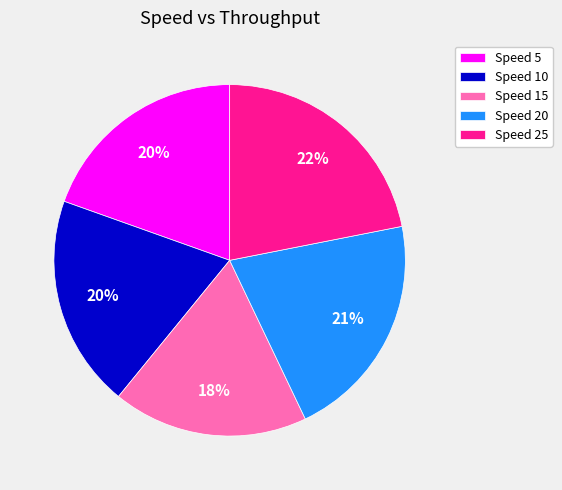

Which has a higher value, Speed 20 or Speed 25?

Speed 25